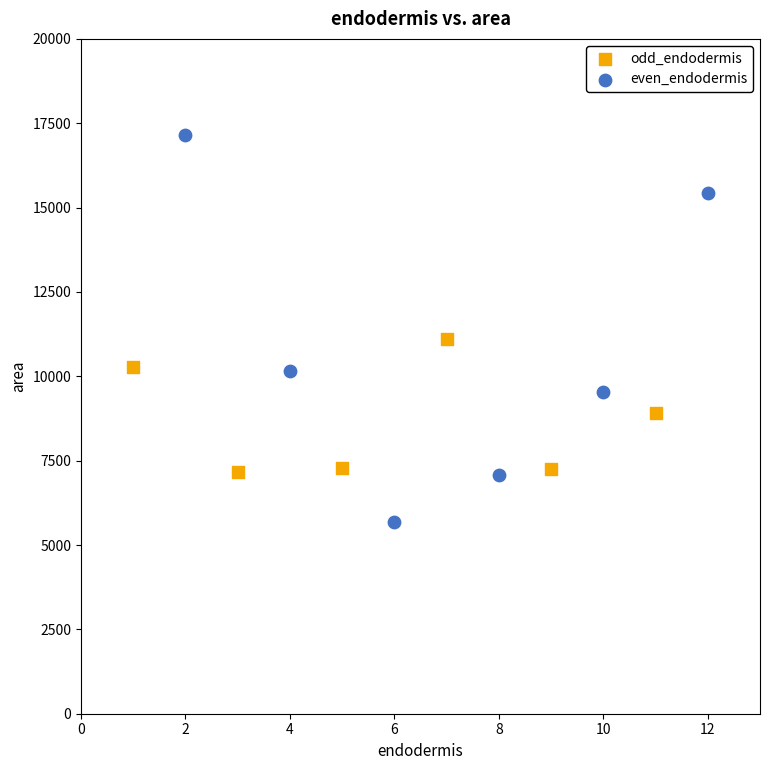

Which series reaches the minimum Y coordinate?

even_endodermis